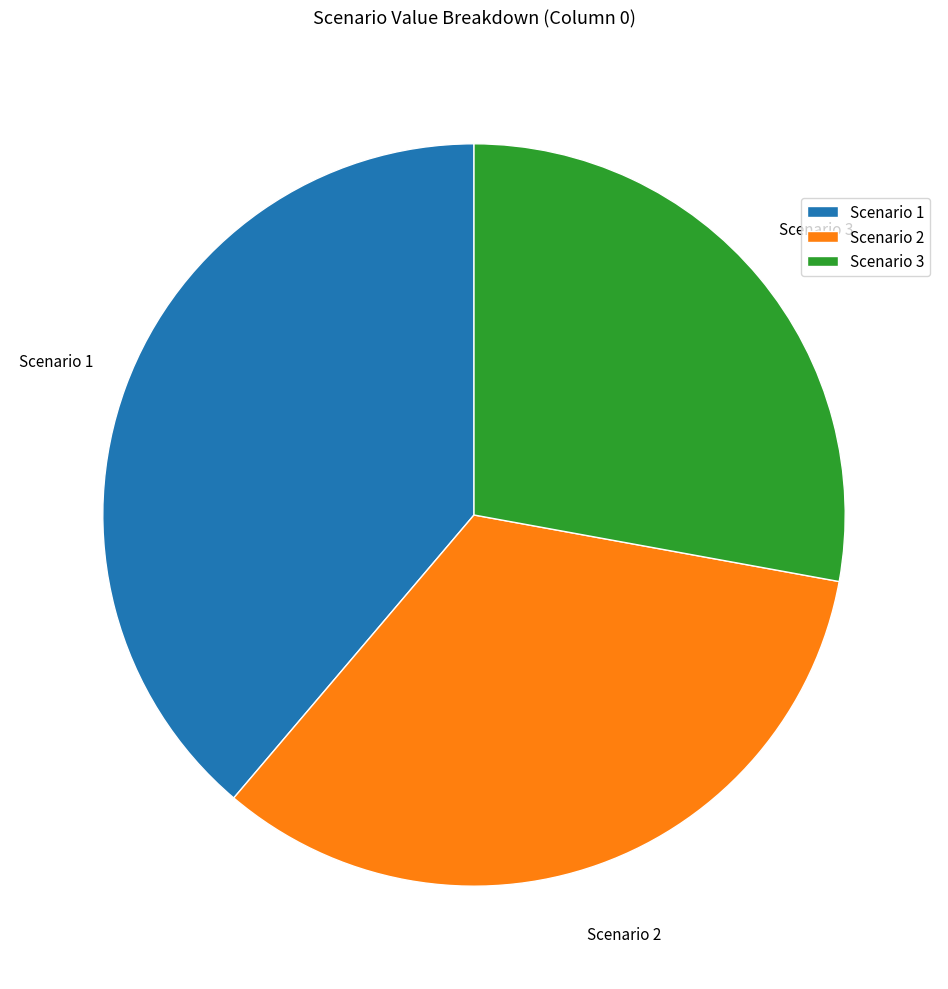

True or false: Scenario 1 accounts for 27% of the total.

False